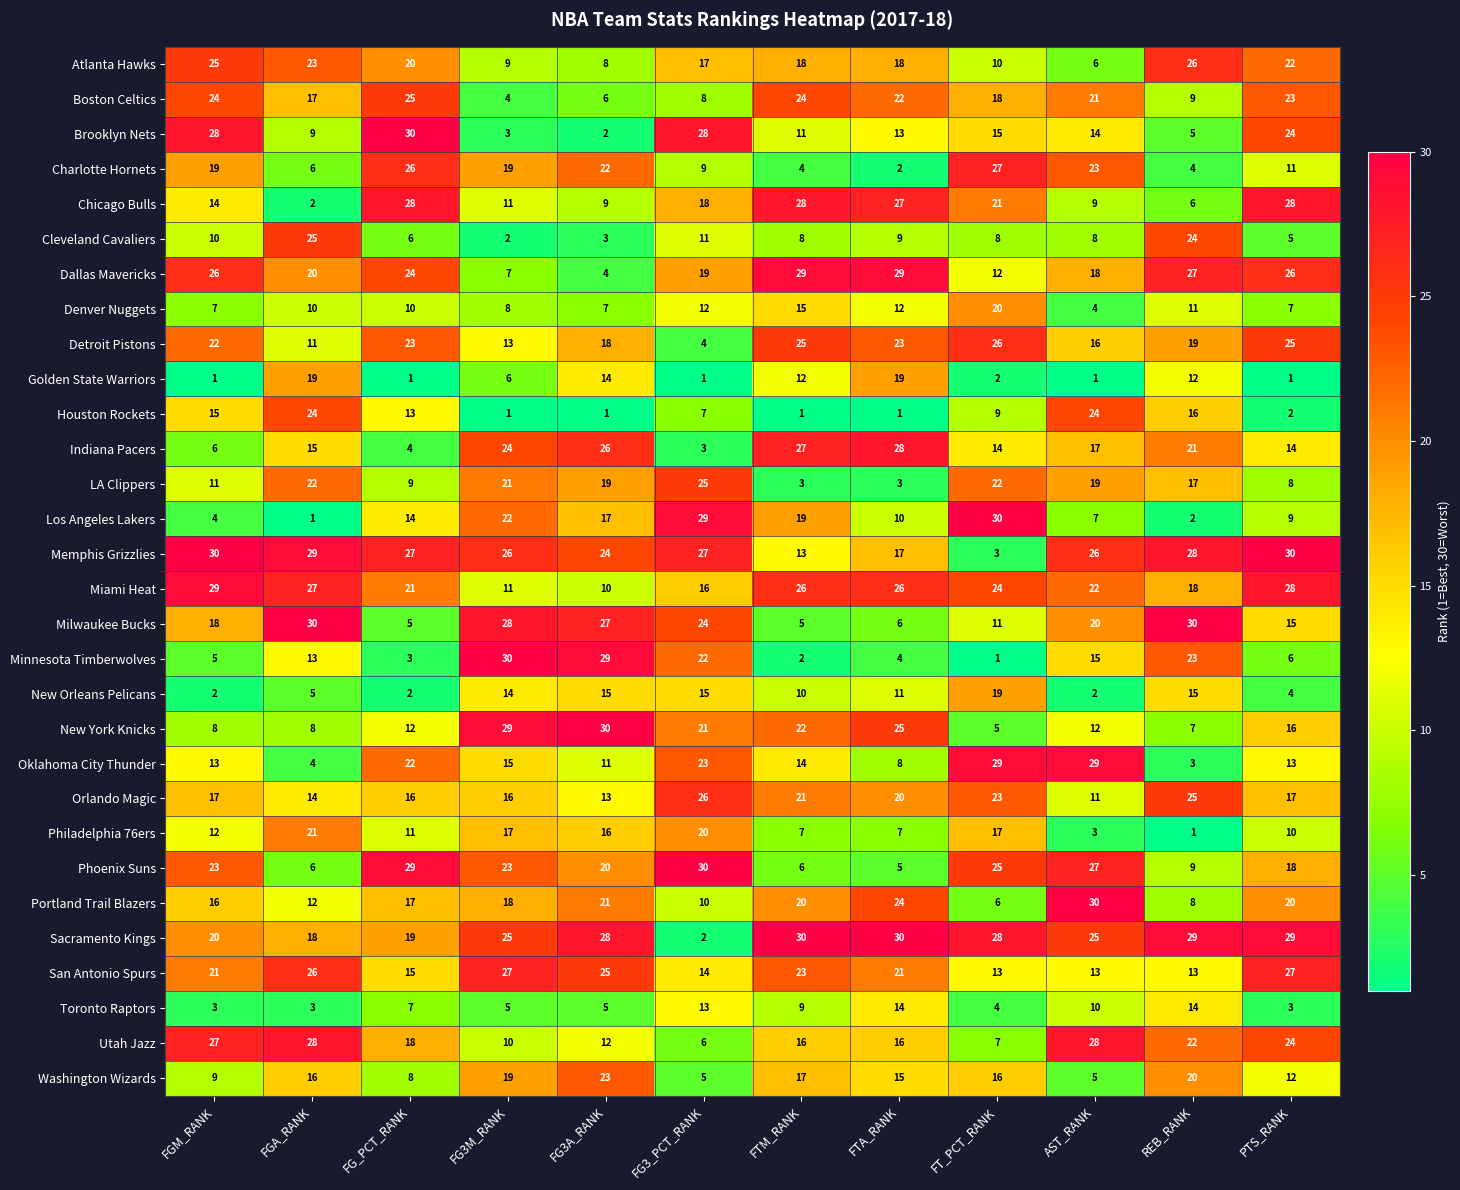

At FT_PCT_RANK, list the series in order from smallest to largest.

Minnesota Timberwolves, Golden State Warriors, Memphis Grizzlies, Toronto Raptors, New York Knicks, Portland Trail Blazers, Utah Jazz, Cleveland Cavaliers, Houston Rockets, Atlanta Hawks, Milwaukee Bucks, Dallas Mavericks, San Antonio Spurs, Indiana Pacers, Brooklyn Nets, Washington Wizards, Philadelphia 76ers, Boston Celtics, New Orleans Pelicans, Denver Nuggets, Chicago Bulls, LA Clippers, Orlando Magic, Miami Heat, Phoenix Suns, Detroit Pistons, Charlotte Hornets, Sacramento Kings, Oklahoma City Thunder, Los Angeles Lakers